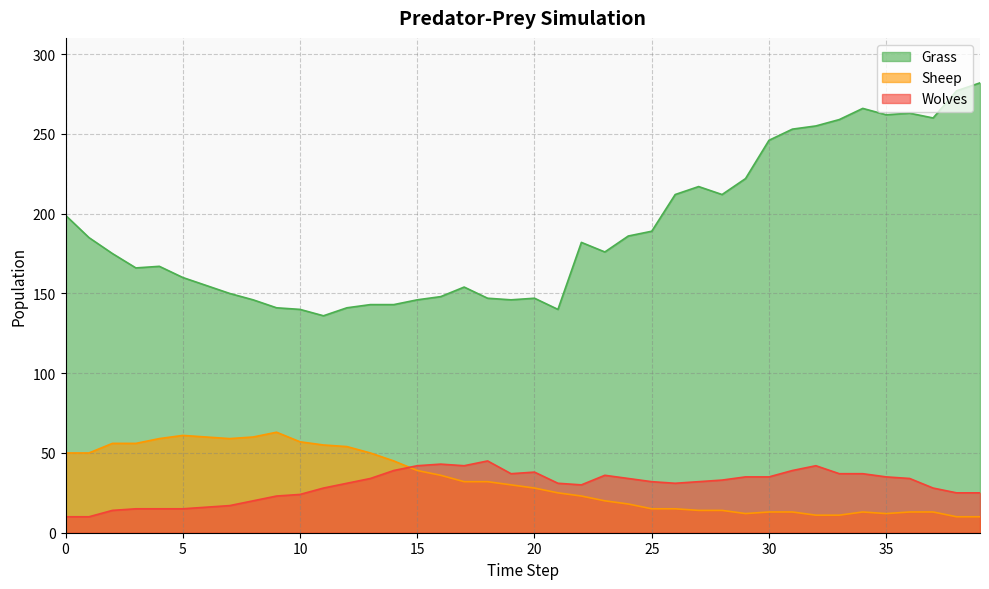

What are all the series names shown in the legend?

Grass, Sheep, Wolves